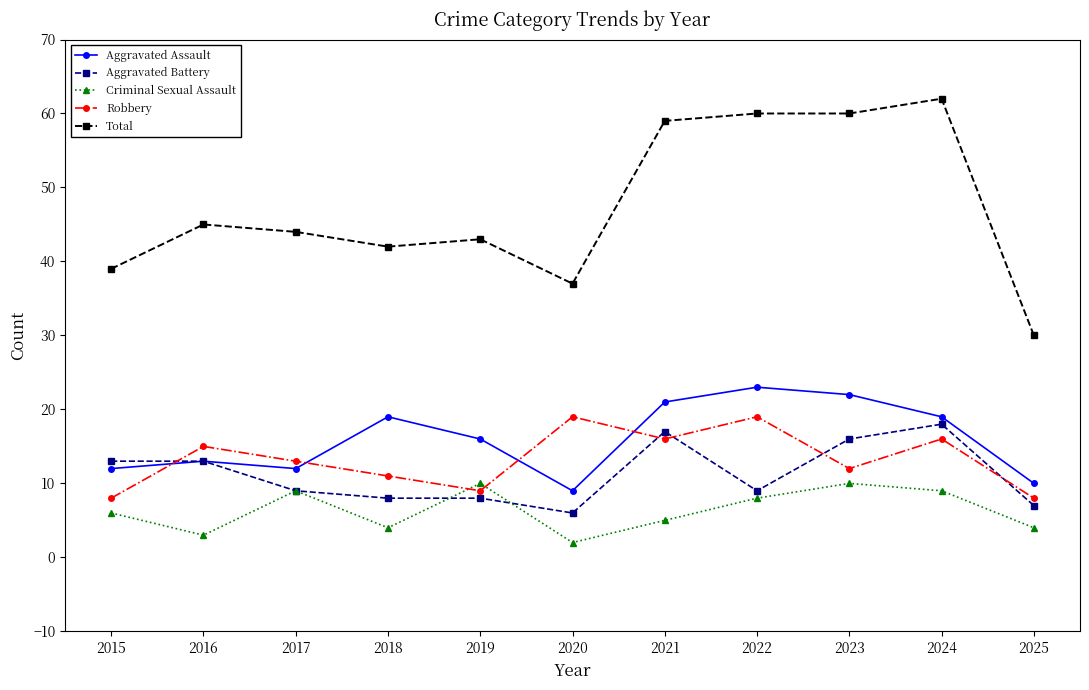

Count the number of data series in this chart.

5